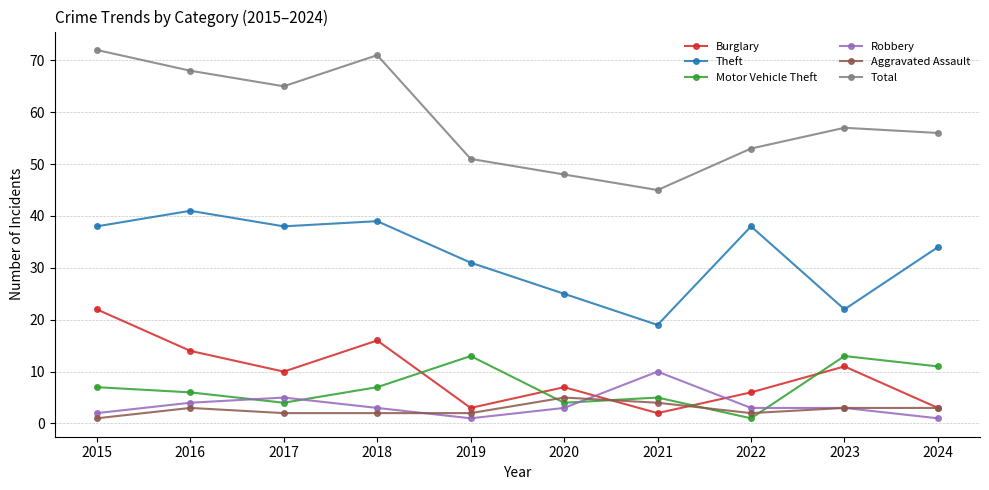

The Motor Vehicle Theft series shows 10 at 2018. True or false?

False